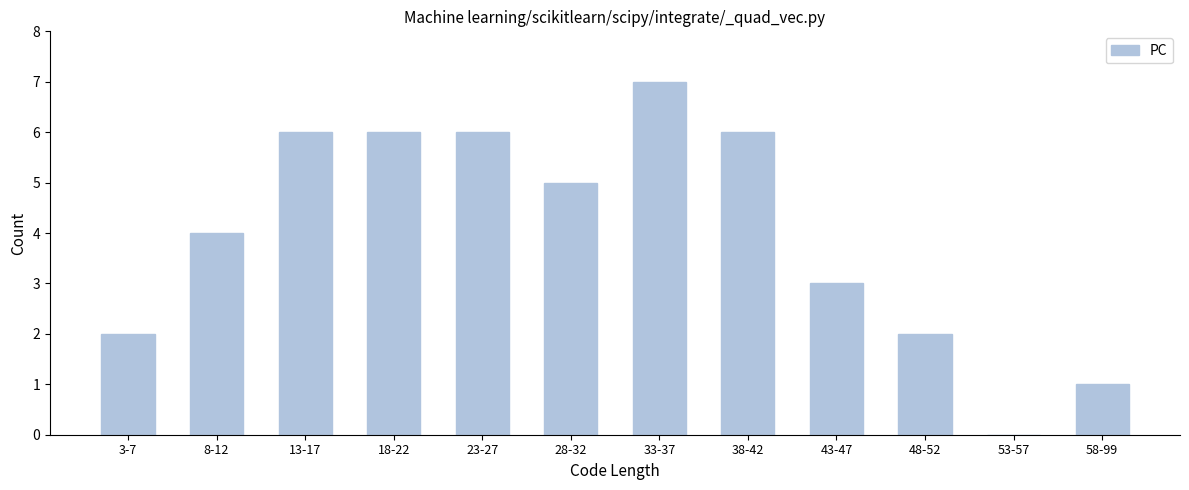

Reading right to left, extract all data points from this chart.

58-99=1	53-57=0	48-52=2	43-47=3	38-42=6	33-37=7	28-32=5	23-27=6	18-22=6	13-17=6	8-12=4	3-7=2